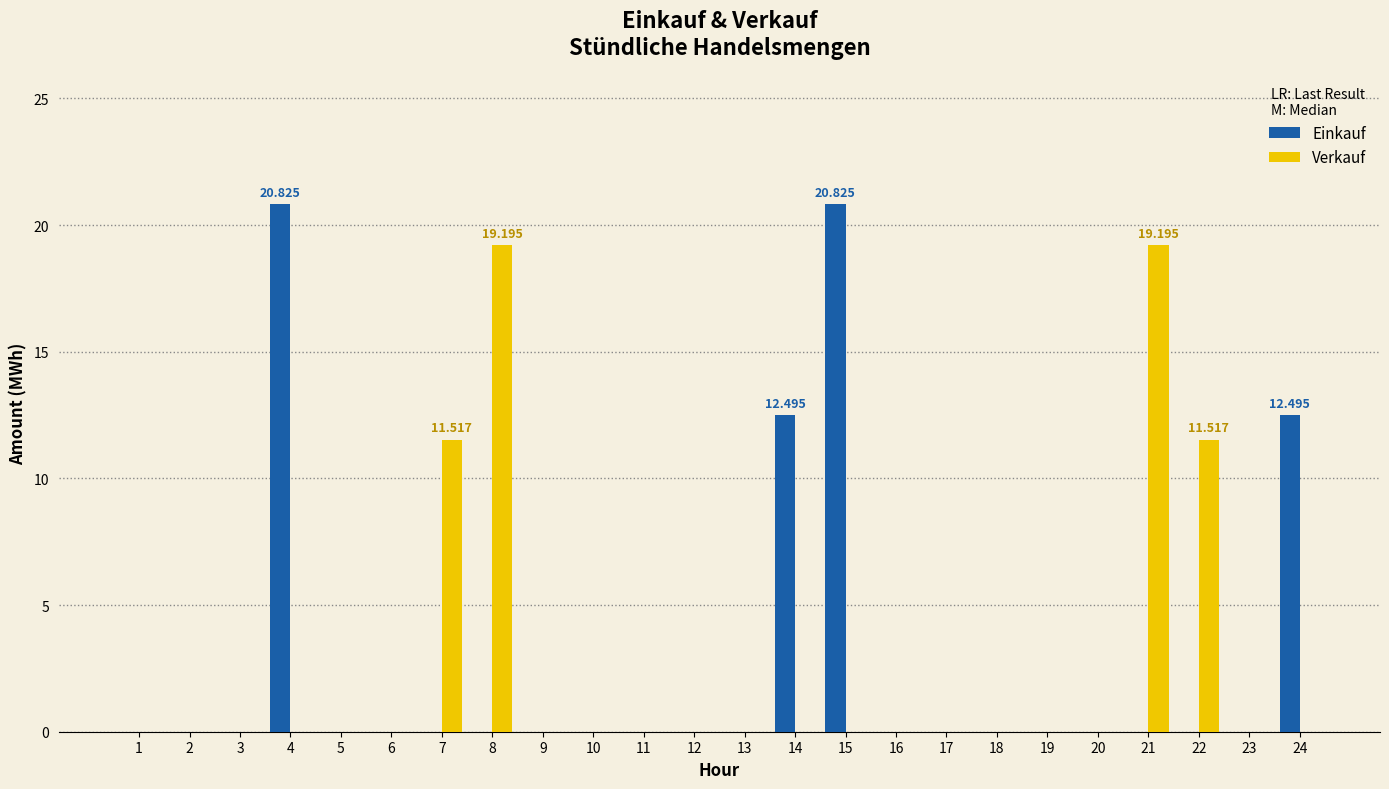

Count the number of data series in this chart.

2